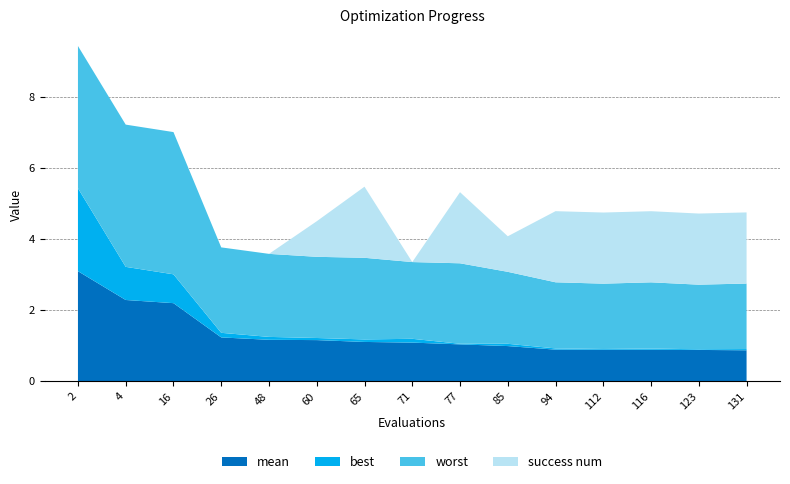

Reading left to right, list all the values displayed in this chart.

mean: 2=3.1	4=2.3	16=2.2	26=1.2	48=1.2	60=1.2	65=1.1	71=1.1	77=1.0	85=1.0	94=0.9	112=0.9	116=0.9	123=0.9	131=0.9
best: 2=2.3	4=0.9	16=0.8	26=0.1	48=0.1	60=0.1	65=0.1	71=0.1	77=0.0	85=0.1	94=0.0	112=0.0	116=0.0	123=0.0	131=0.0
worst: 2=4.0	4=4.0	16=4.0	26=2.4	48=2.3	60=2.3	65=2.3	71=2.2	77=2.3	85=2.0	94=1.9	112=1.8	116=1.9	123=1.8	131=1.8
success num: 2=0.0	4=0.0	16=0.0	26=0.0	48=0.0	60=1.0	65=2.0	71=0.0	77=2.0	85=1.0	94=2.0	112=2.0	116=2.0	123=2.0	131=2.0